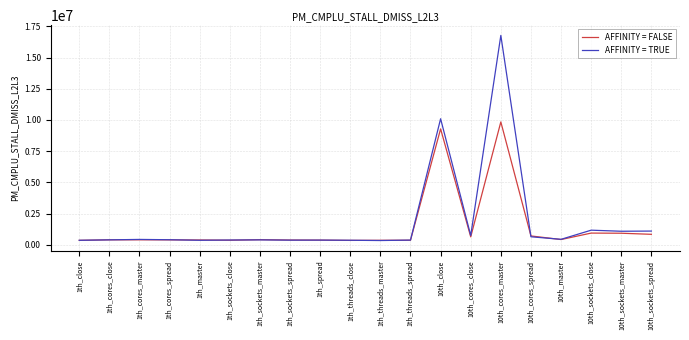

Does the chart display data point markers on the line(s)?

No